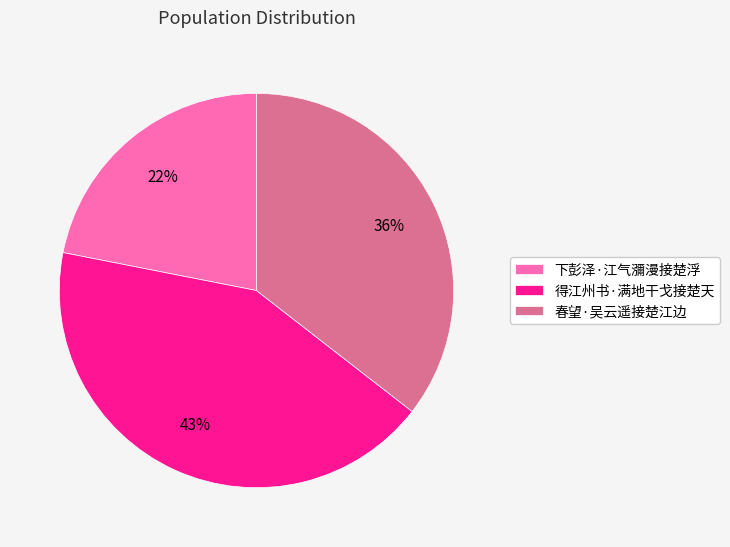

The 下彭泽·江气瀰漫接楚浮 slice represents 22% of the pie. True or false?

True